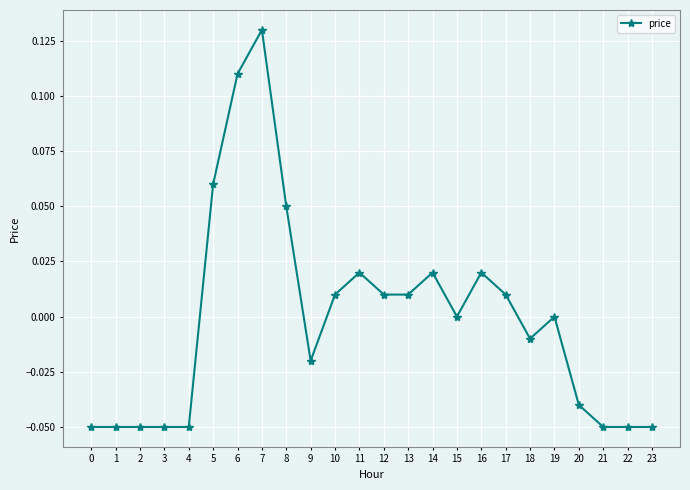

What is the change in value from 4 to 11?

+0.1